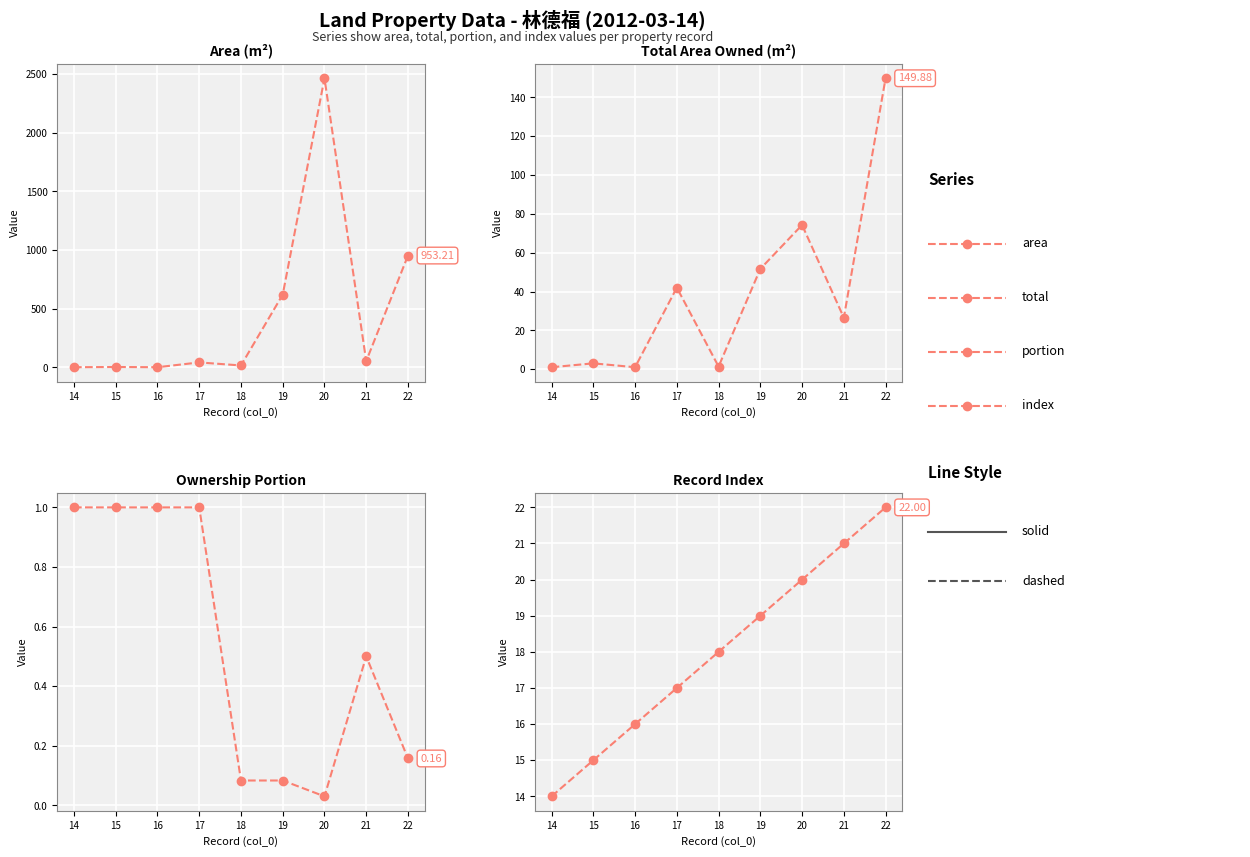

How many distinct data groups are displayed?

4